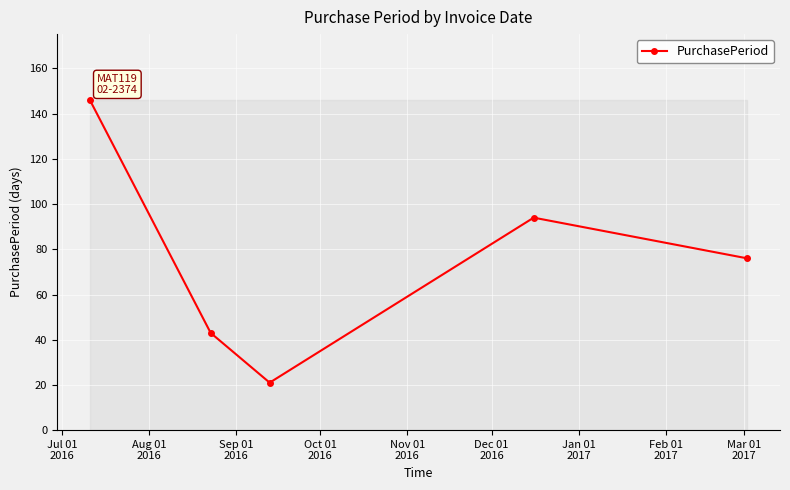

Count the number of data series in this chart.

1